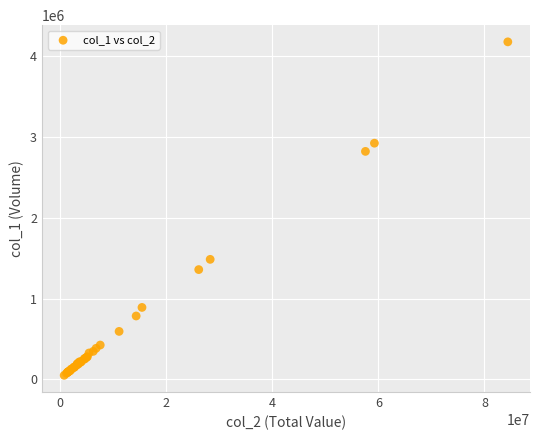

What Y value in the scatter plot is closest to 2114927?

1486063